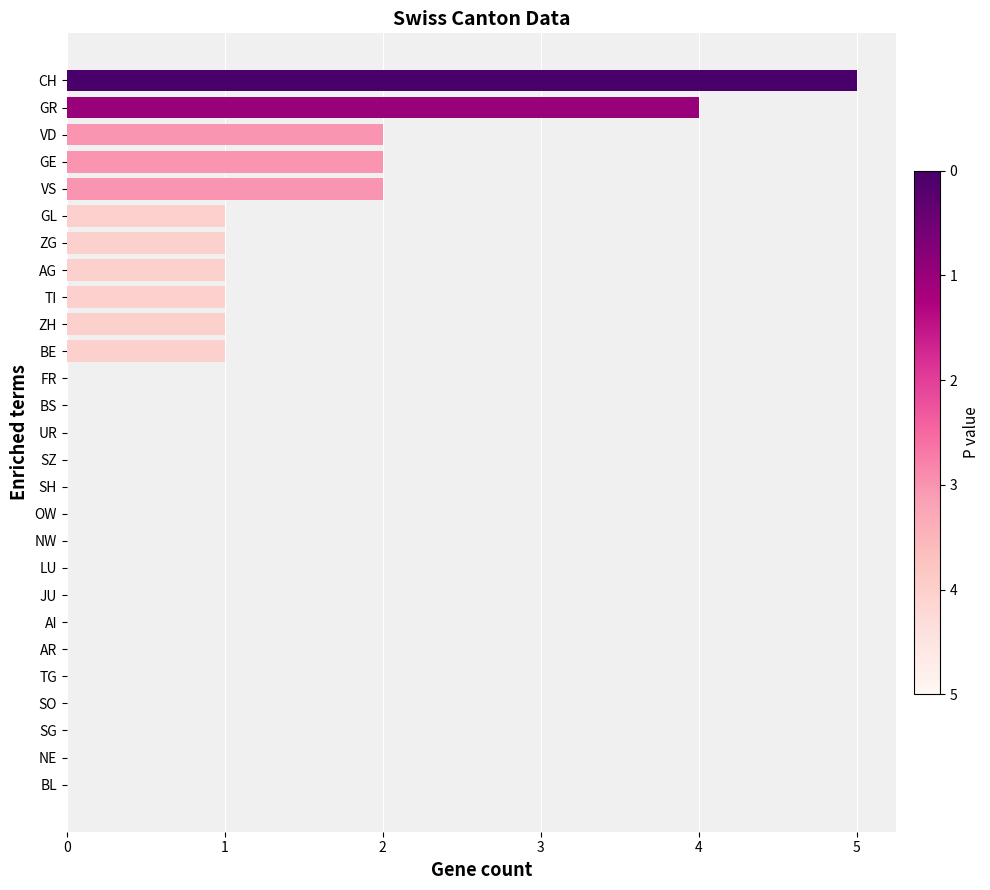

Is it true that the value at NE is 2?

False